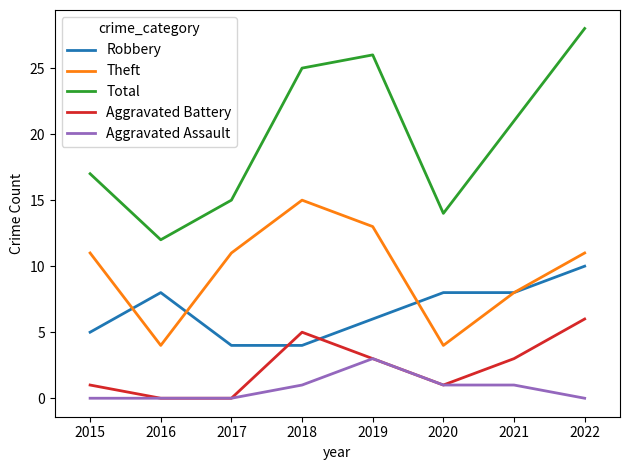

What is the sum of all Aggravated Assault values?

6